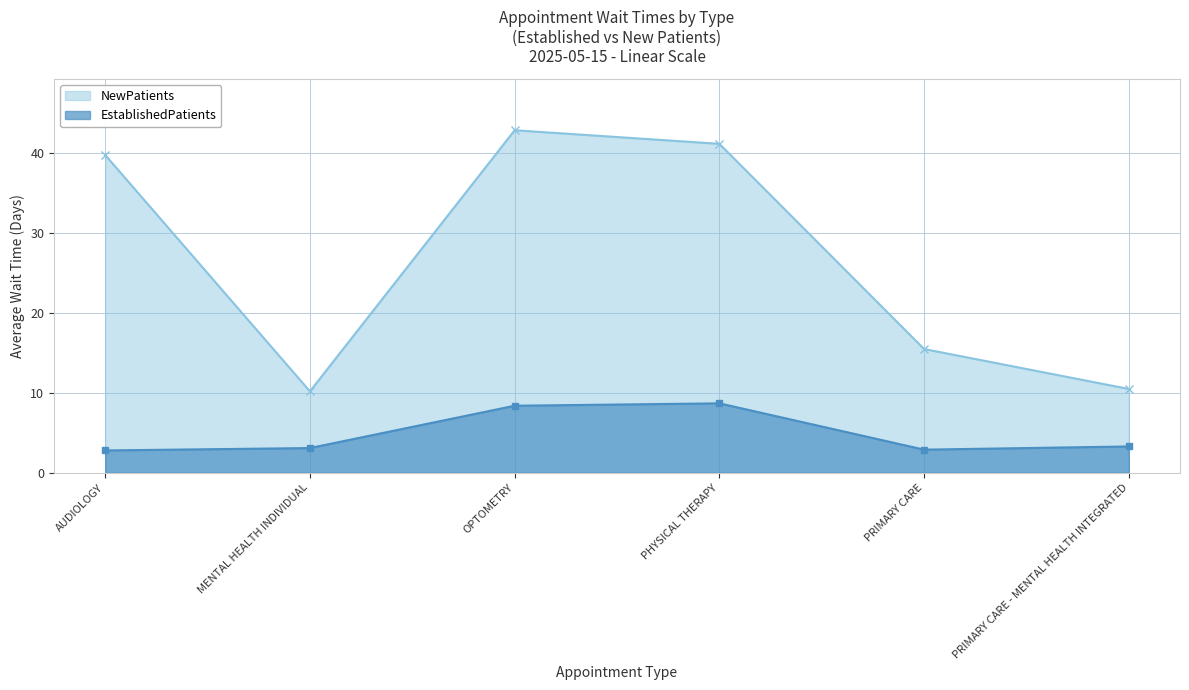

What are all the series names shown in the legend?

NewPatients, EstablishedPatients